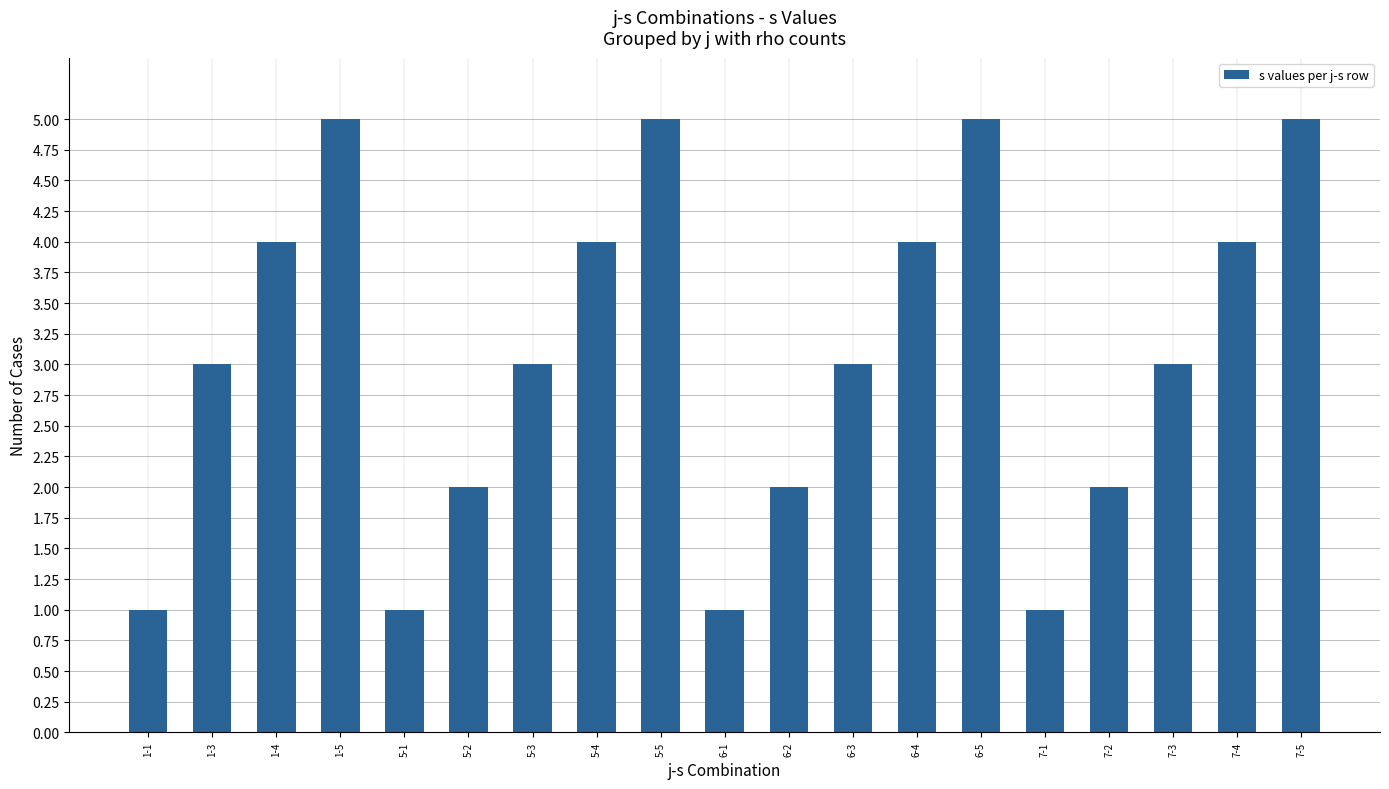

What is the greatest value displayed?

5